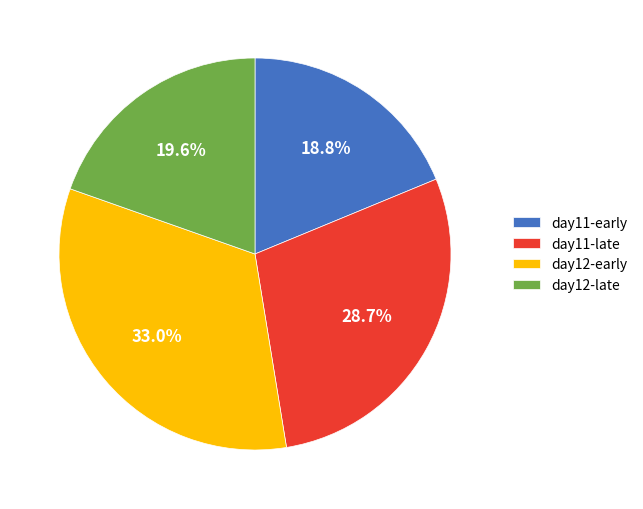

Is there any slice that represents more than half of the pie?

No